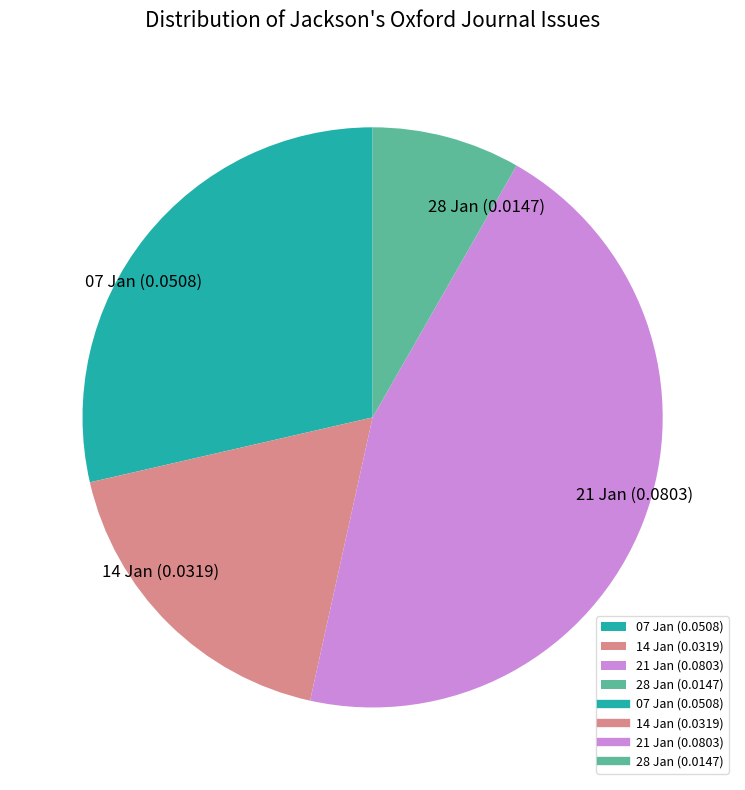

Which category has the biggest portion of the pie?

21 Jan (0.0803)